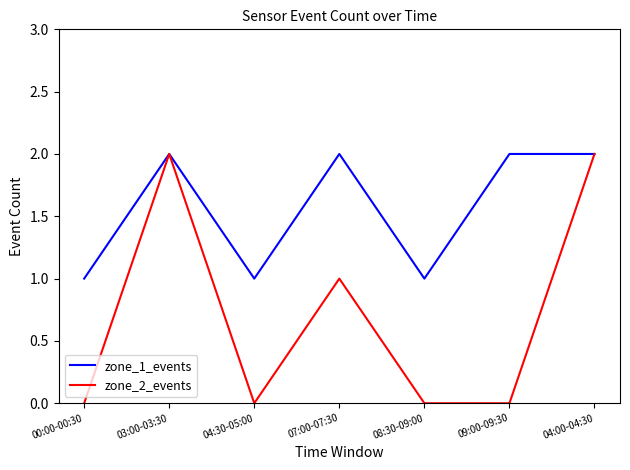

What is the highest value of the zone_2_events series?

2